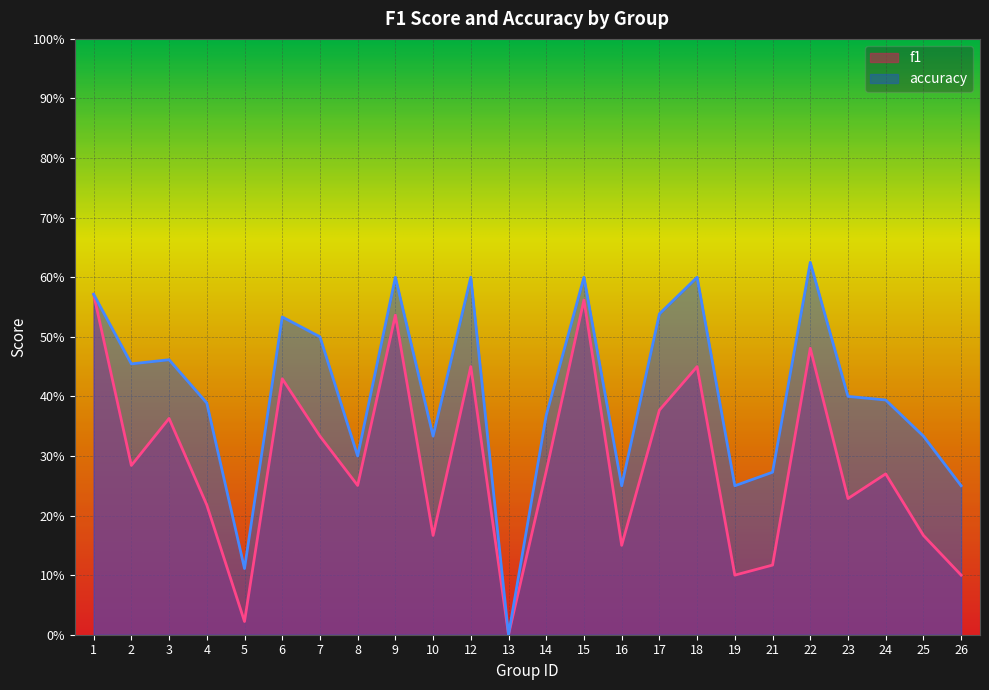

What is the value of the f1 point at the 18th from the left?

0.1